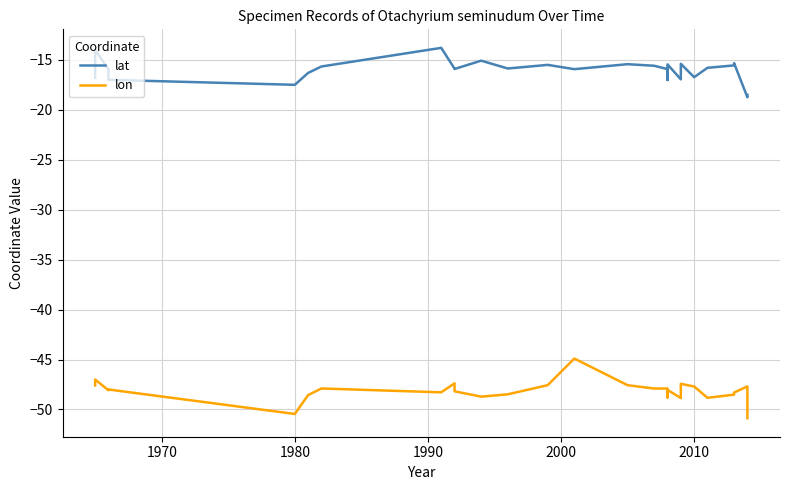

How many categories are shown in the chart?

29